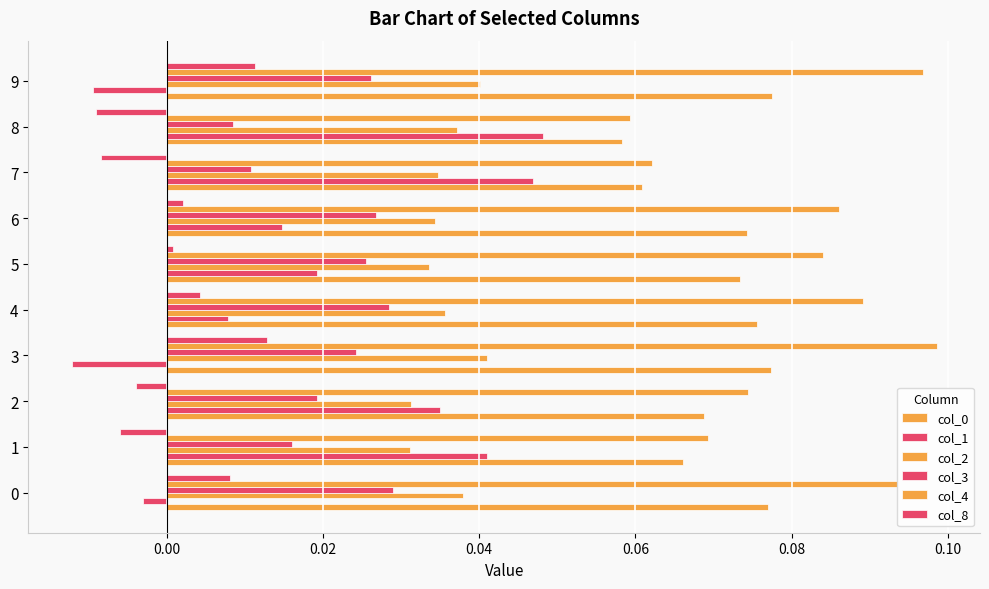

How many categories are shown in the chart?

10